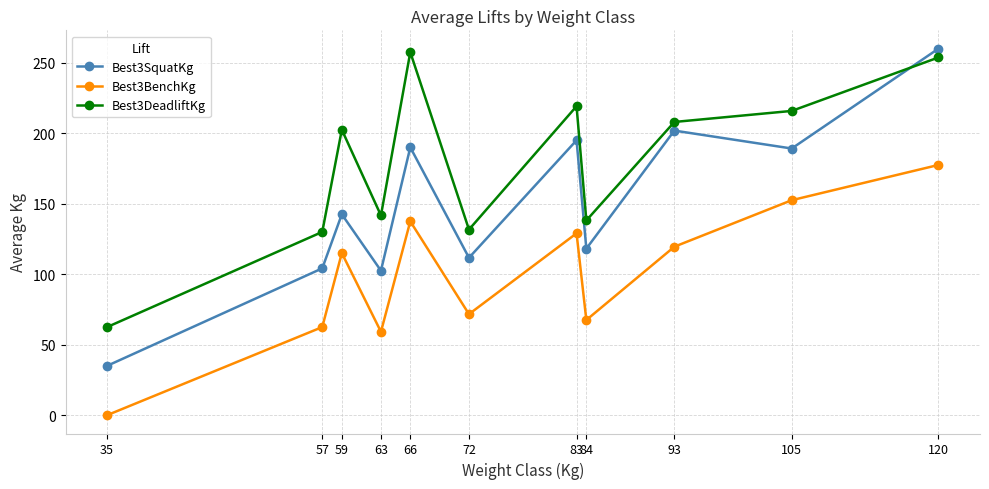

True or false: Best3BenchKg and Best3DeadliftKg cross at least once.

False